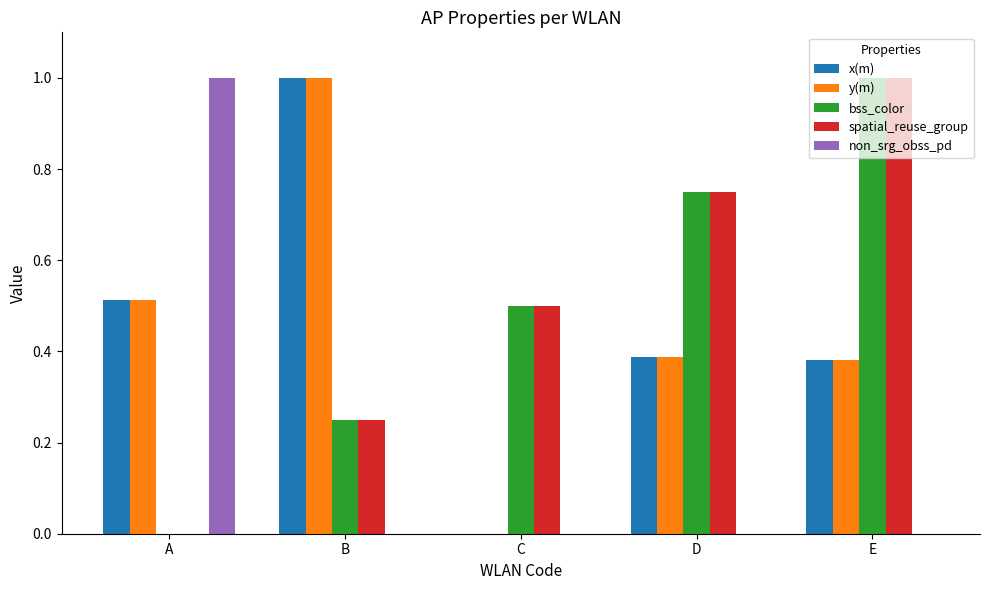

What is the sum of all spatial_reuse_group values?

2.5